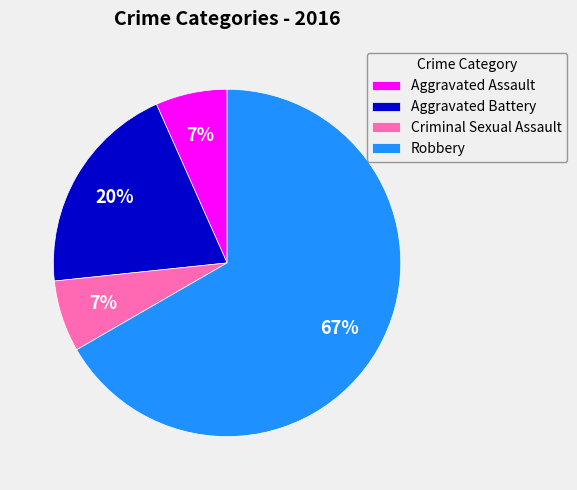

To the nearest percent, what is the average slice percentage?

25%